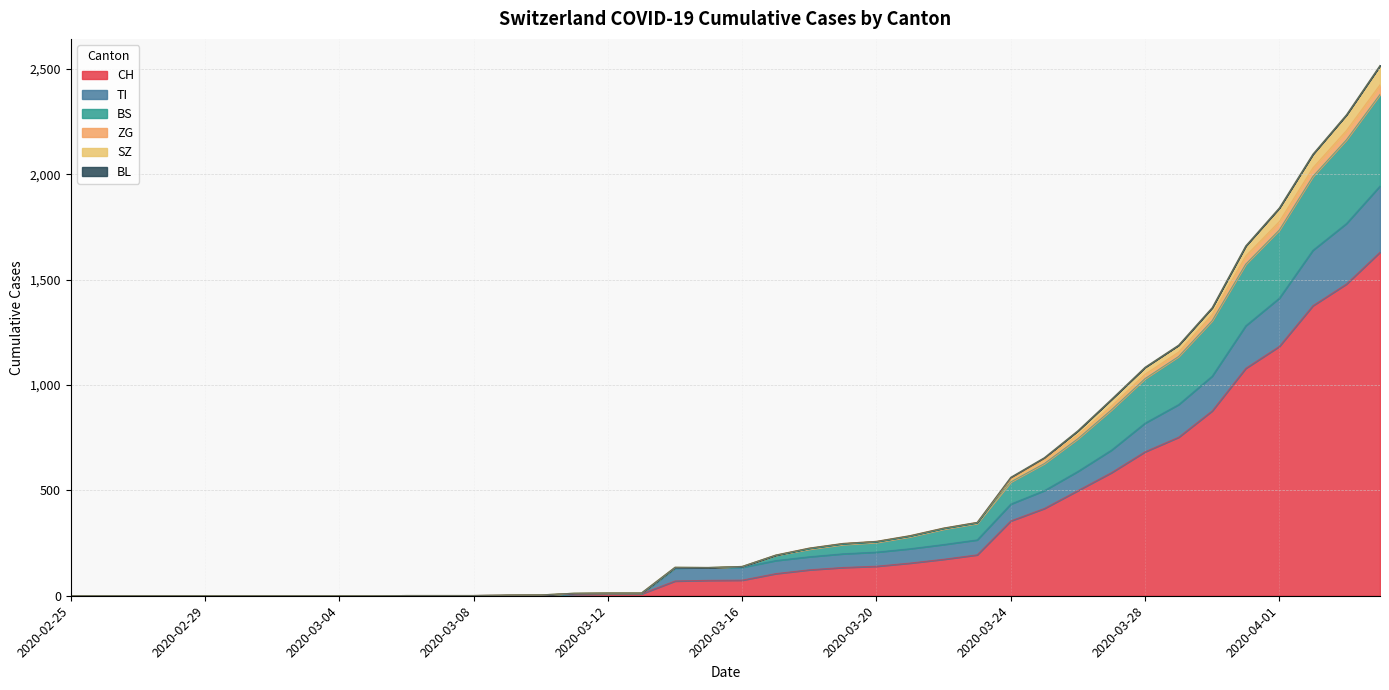

True or false: CH and SZ intersect in this chart.

False